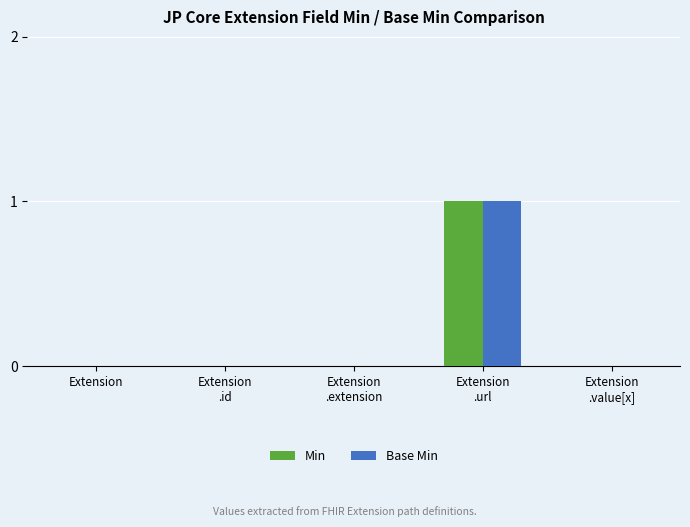

Which category has the highest value in the Min series?

Extension
.url